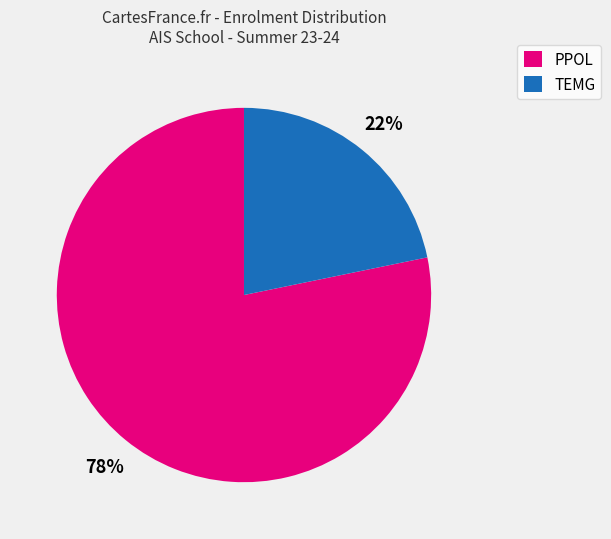

The TEMG slice represents 22% of the pie. True or false?

True